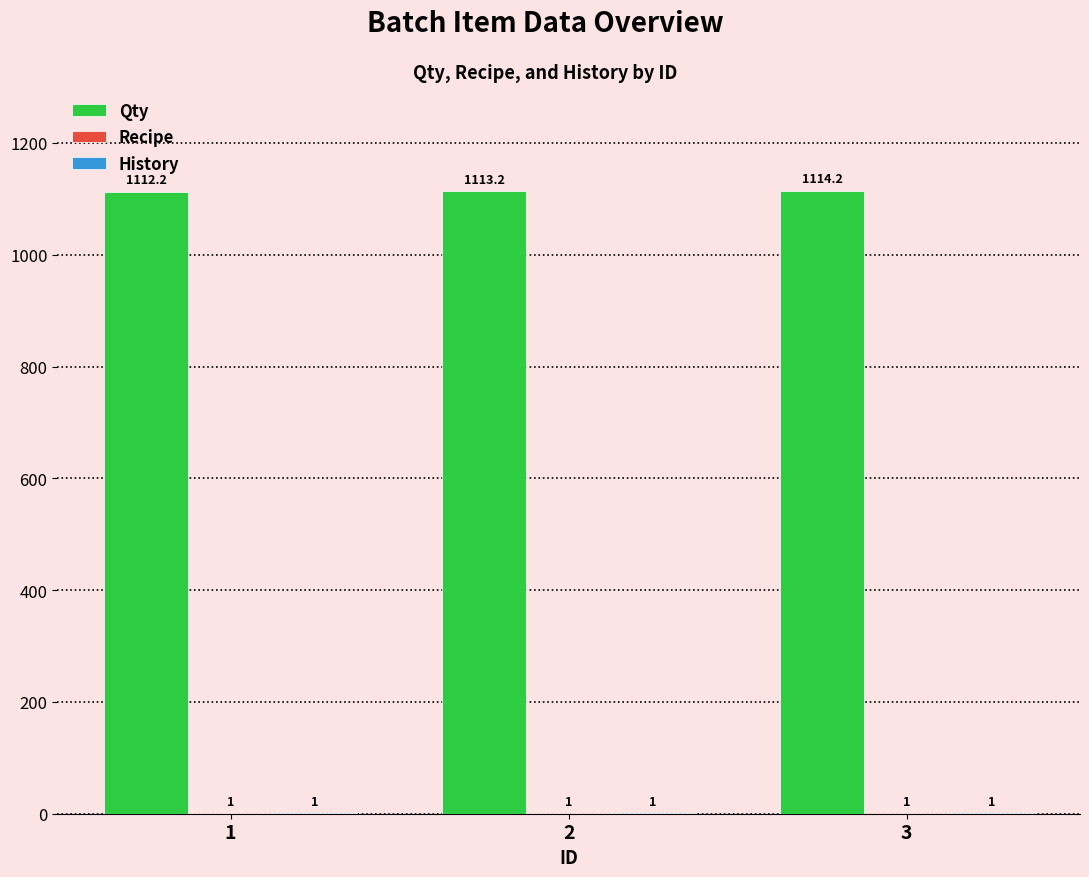

Which series changed the most between 1 and 2?

Qty